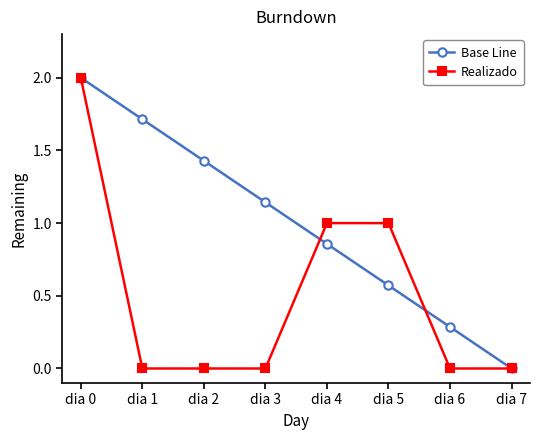

What is the spread (max minus min) of values at dia 6?

0.3